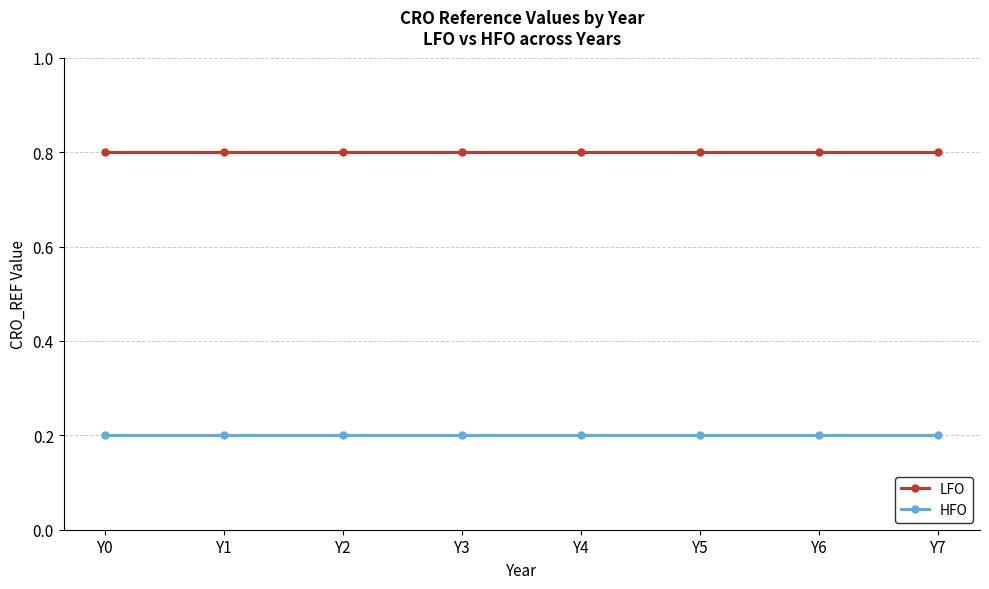

Reading left to right, list all the values displayed in this chart.

LFO: 0.8	0.8	0.8	0.8	0.8	0.8	0.8	0.8
HFO: 0.2	0.2	0.2	0.2	0.2	0.2	0.2	0.2